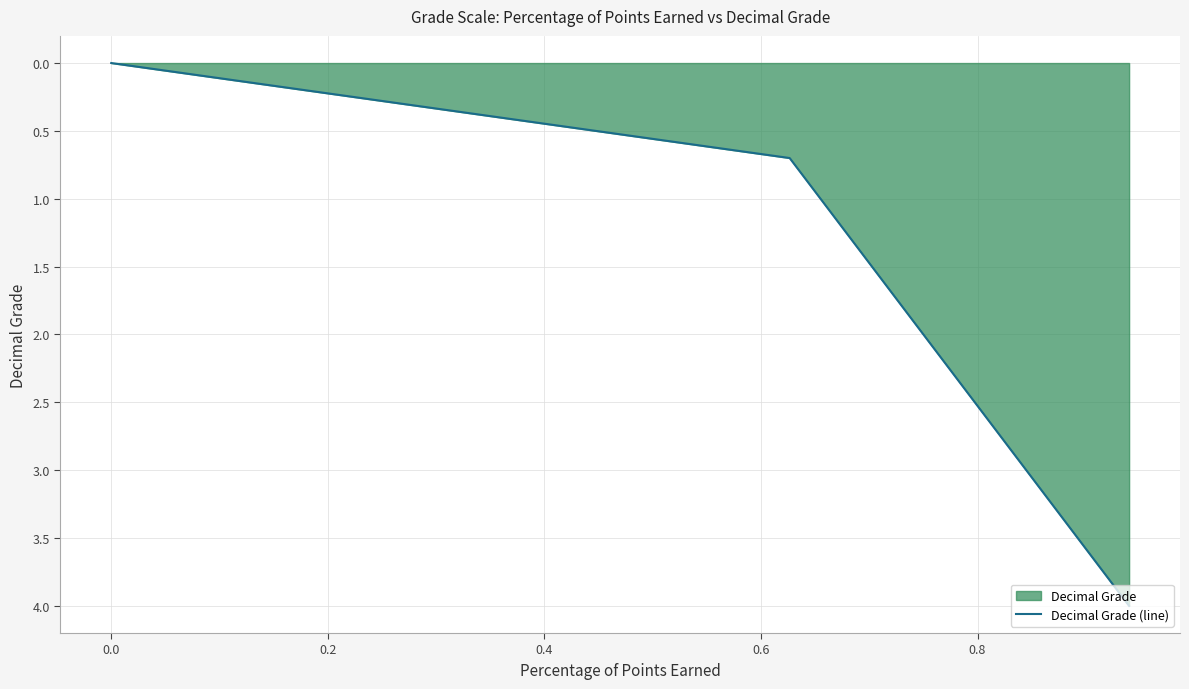

What is the greatest value displayed?

4.0